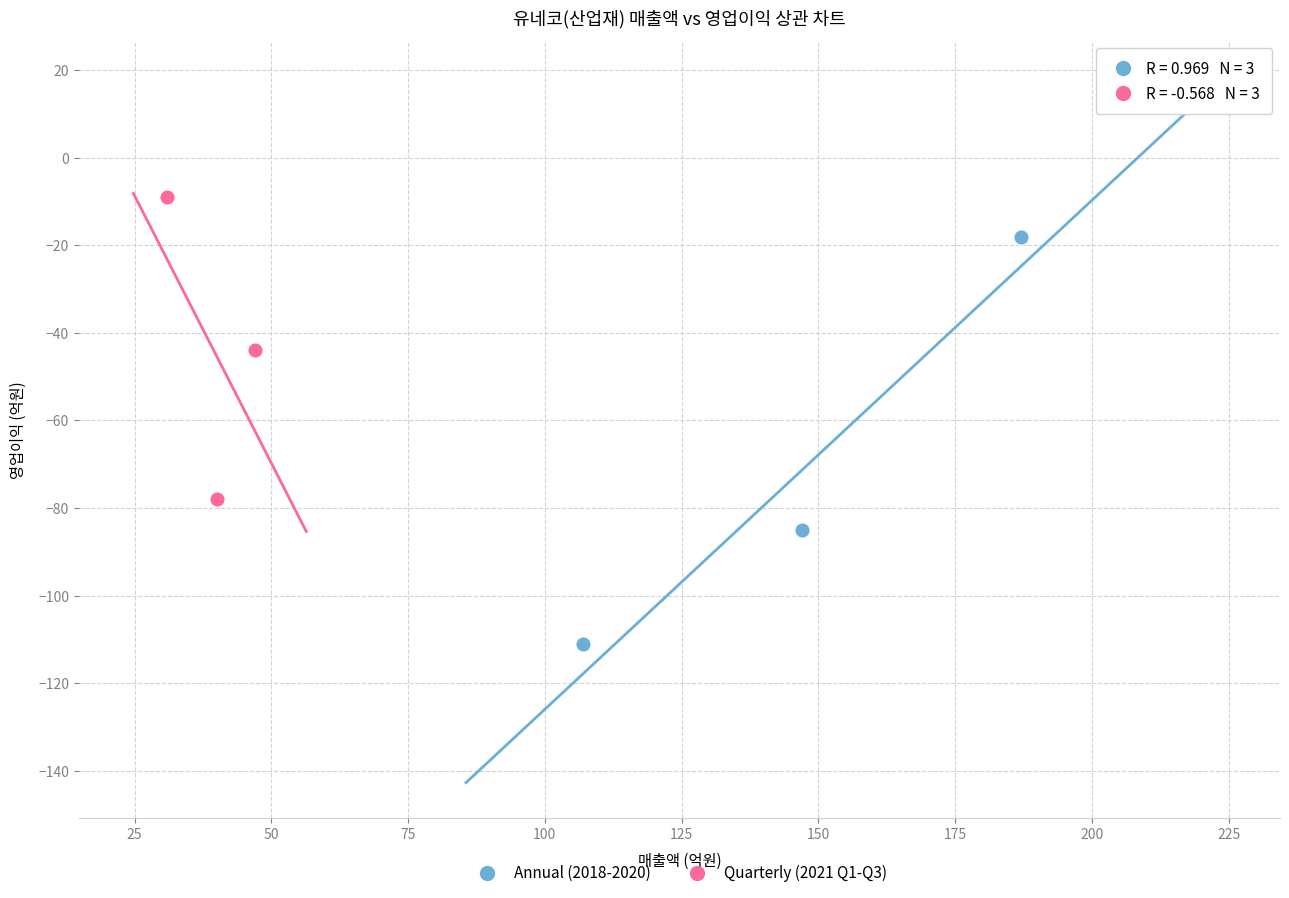

Which series reaches the minimum Y coordinate?

Annual (2018-2020)